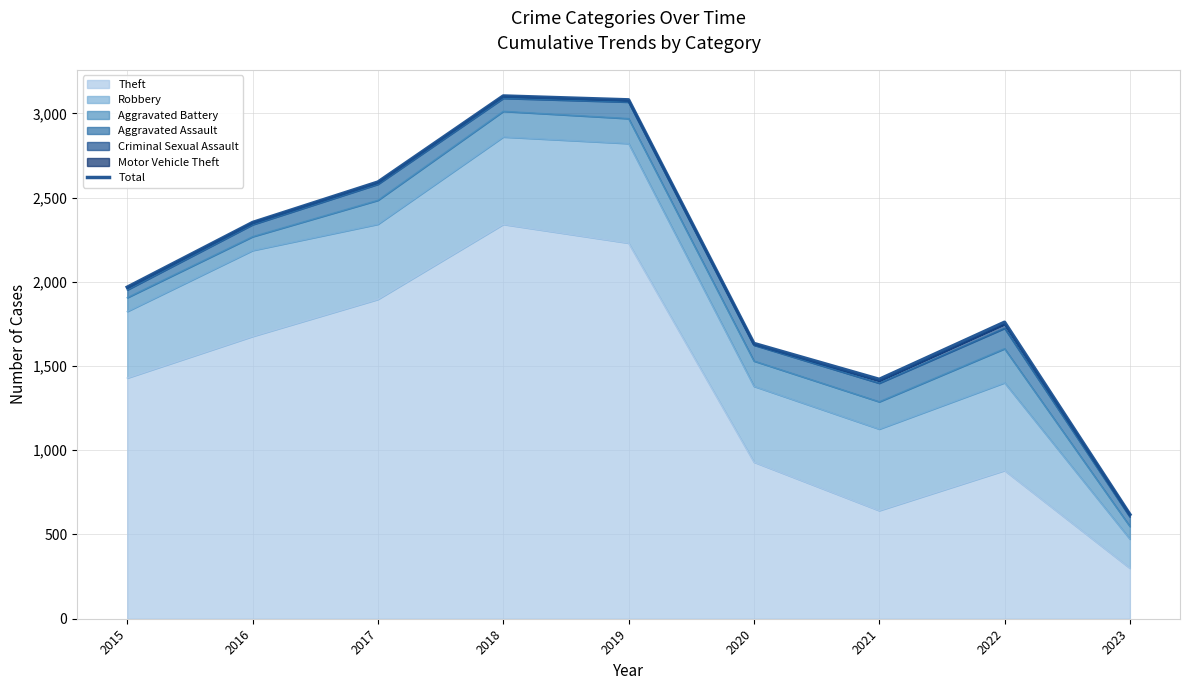

True or false: the data shows 1421 at 2021.

True